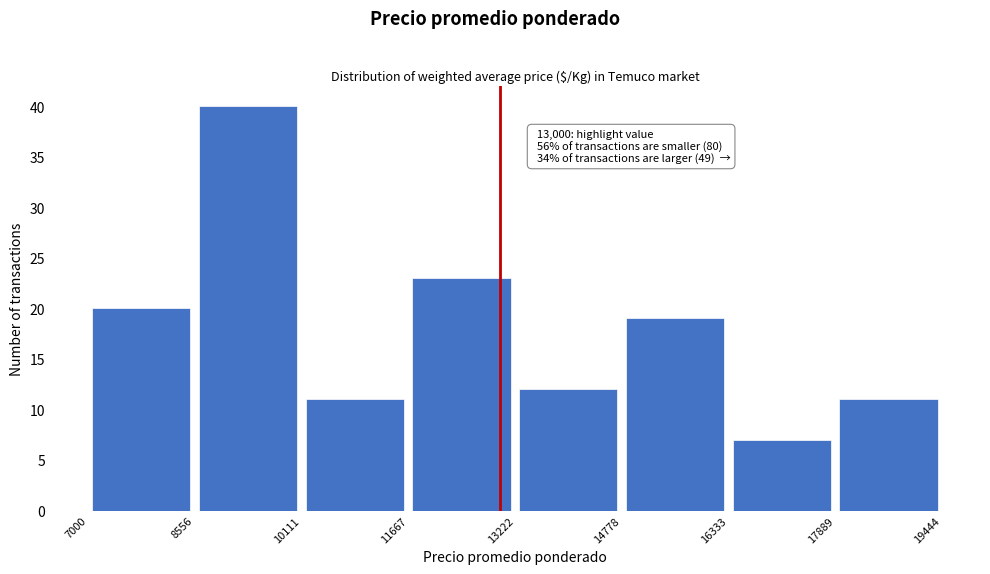

Over which range of the x-axis is the bar tallest?

8556 to 10111